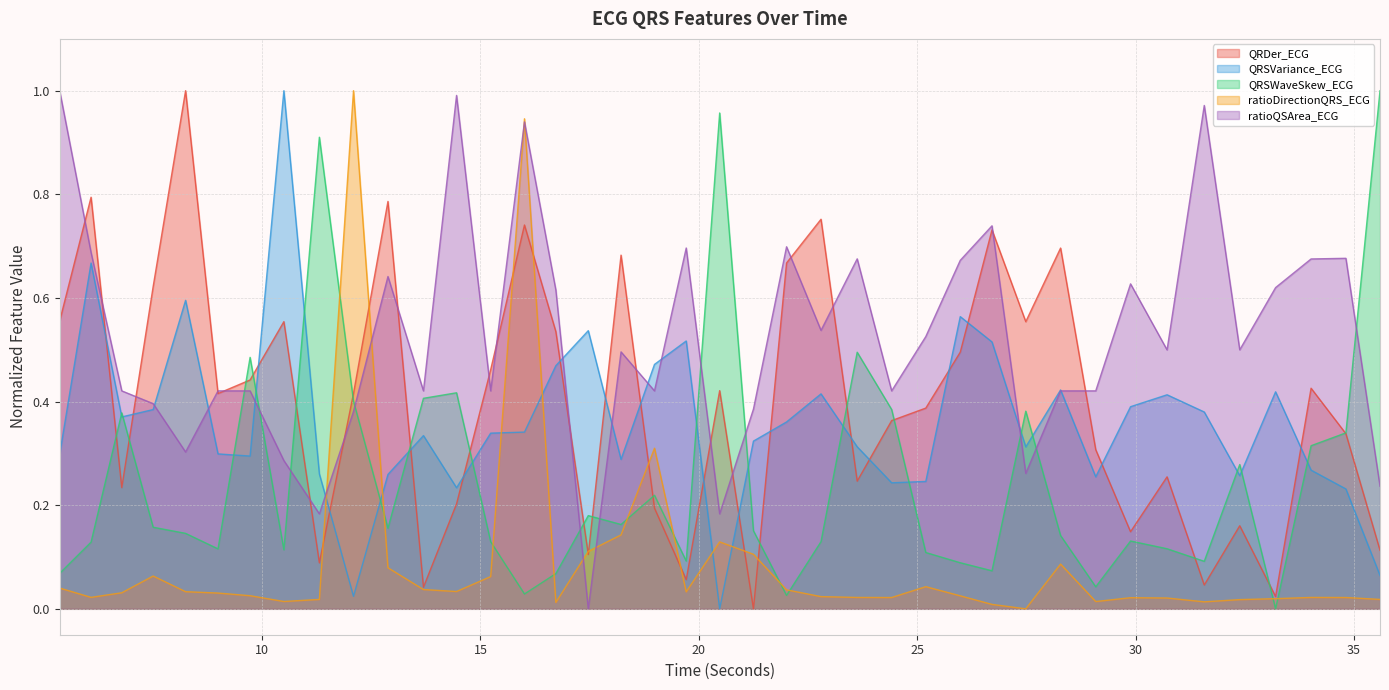

How many times do QRDer_ECG and QRSVariance_ECG cross each other?

18